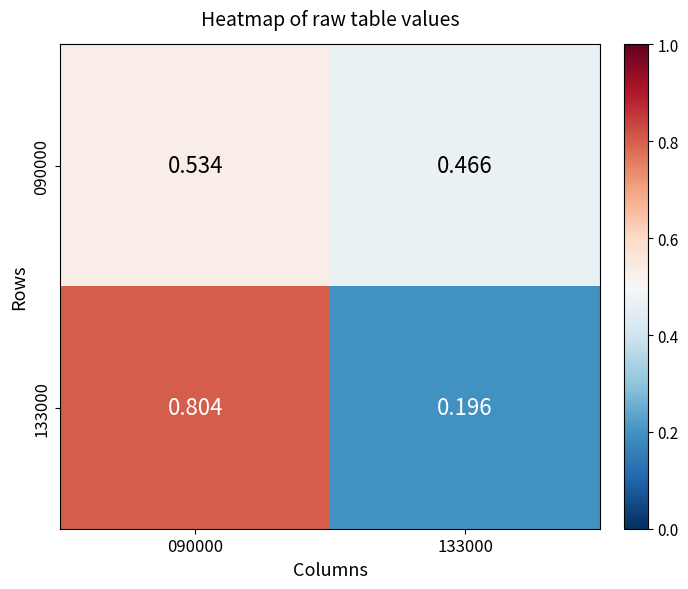

Is the value of 133000 at 133000 greater than the value of 090000 at 133000?

No